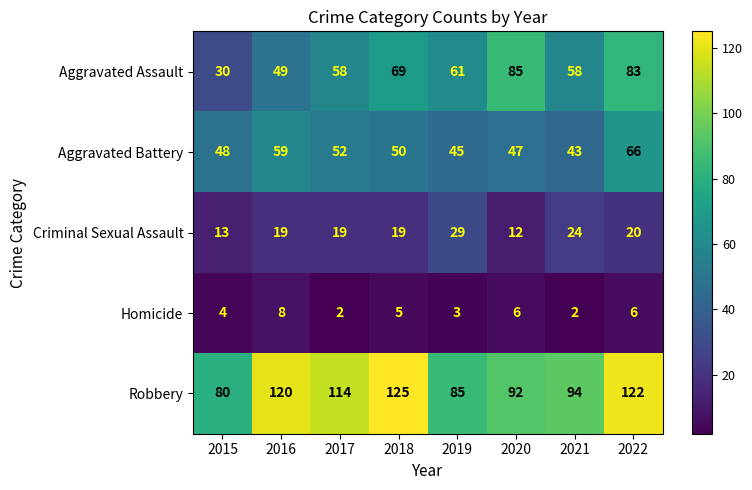

What is the average value of the Robbery series?

104